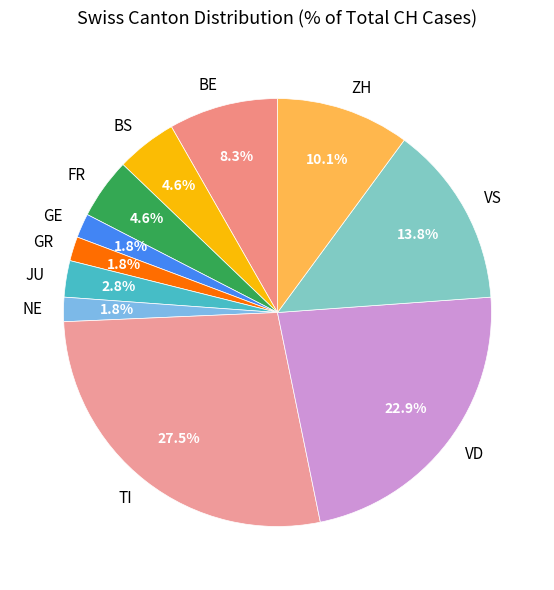

Does any single category account for the majority?

No